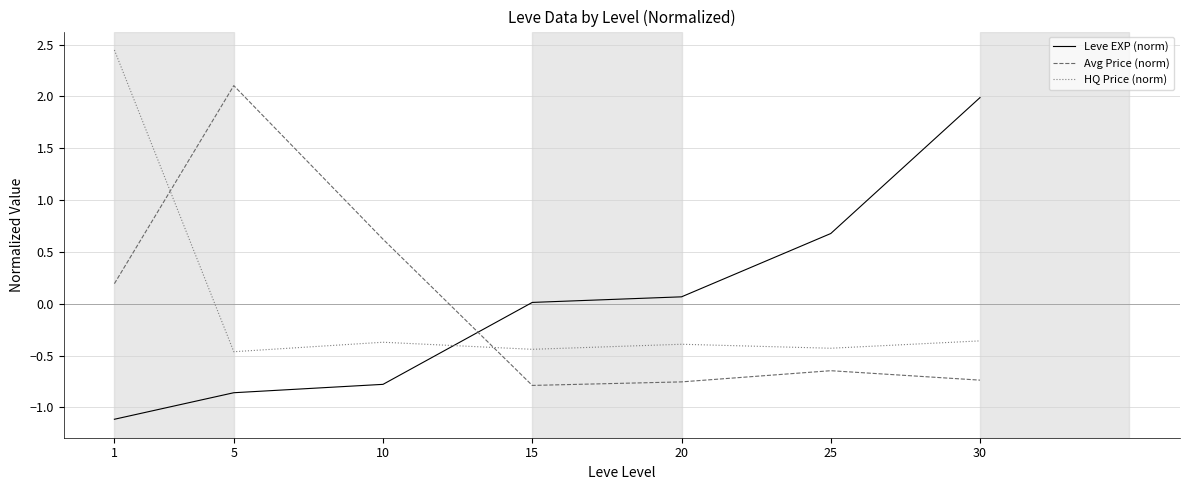

How many negative values does the Avg Price (norm) series have?

4